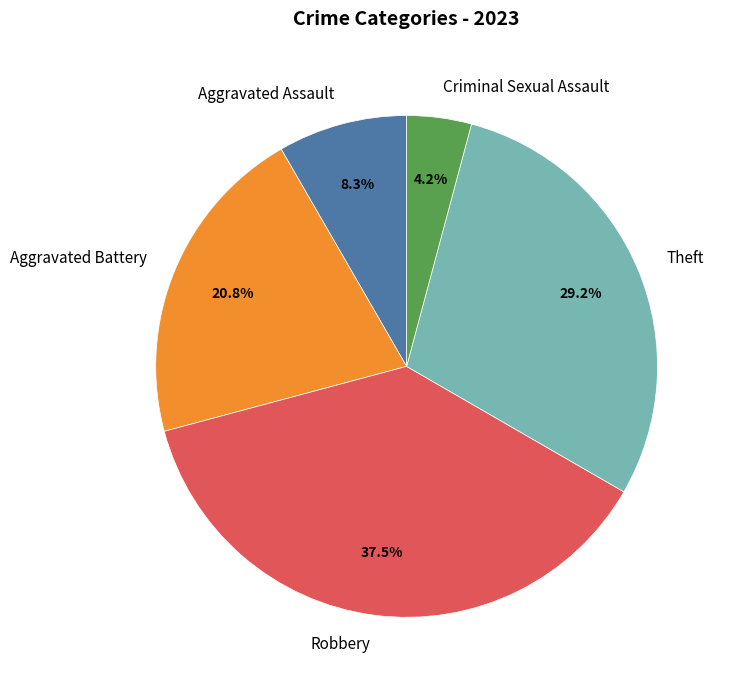

What portion of the pie excludes Criminal Sexual Assault?

95.8%